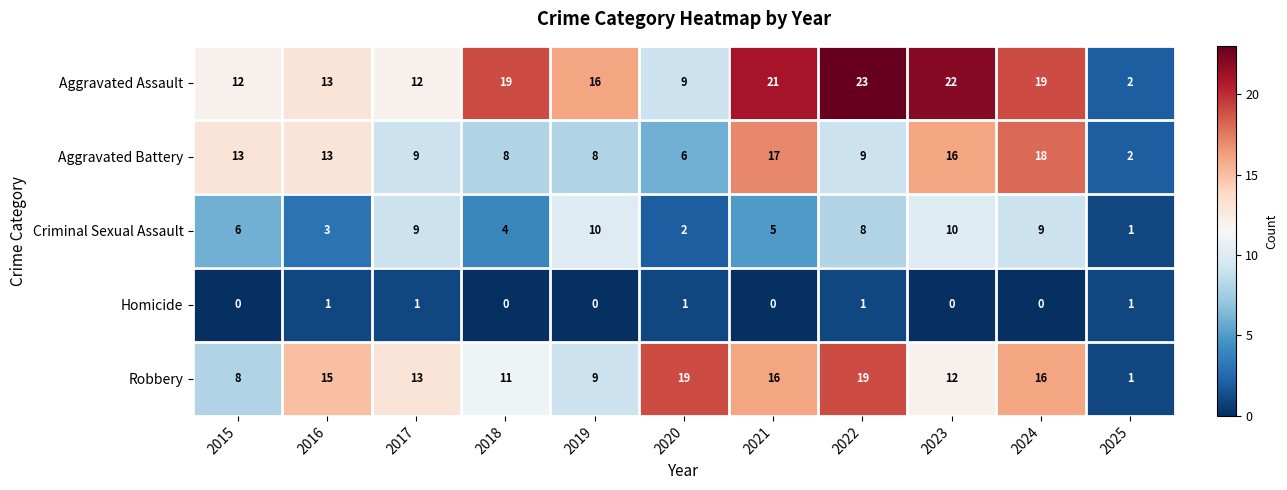

Which series has the largest range (max minus min)?

Aggravated Assault